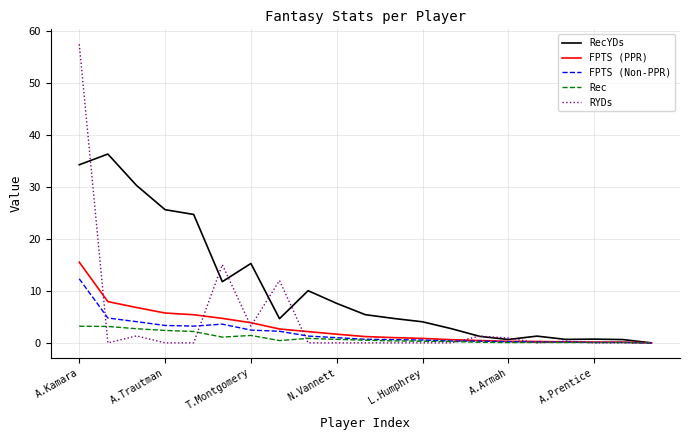

What are all the series names shown in the legend?

RecYDs, FPTS (PPR), FPTS (Non-PPR), Rec, RYDs